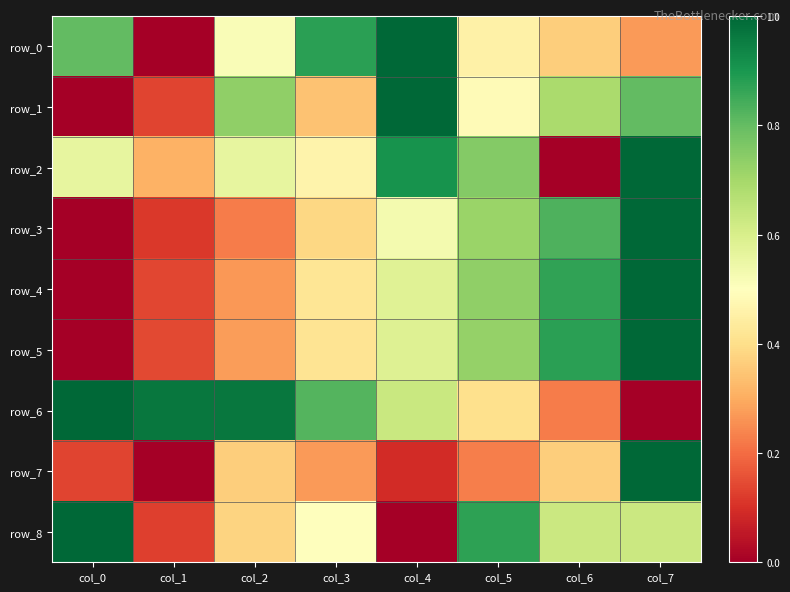

What is the difference between the second highest and minimum values in the row_2 series?

0.9